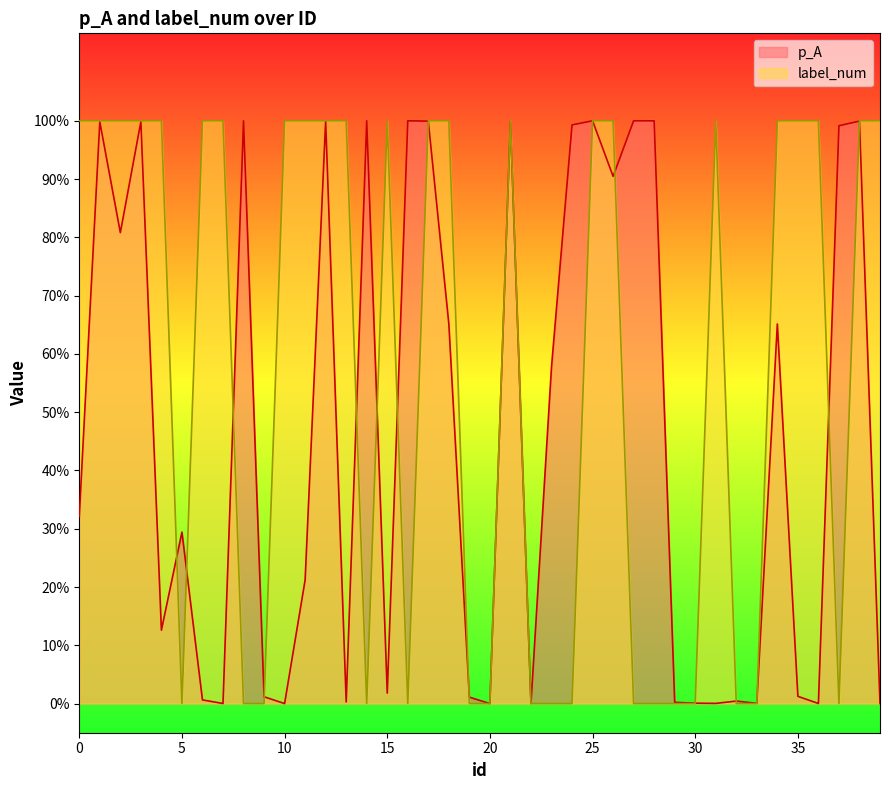

What is the maximum value for p_A?

1.0